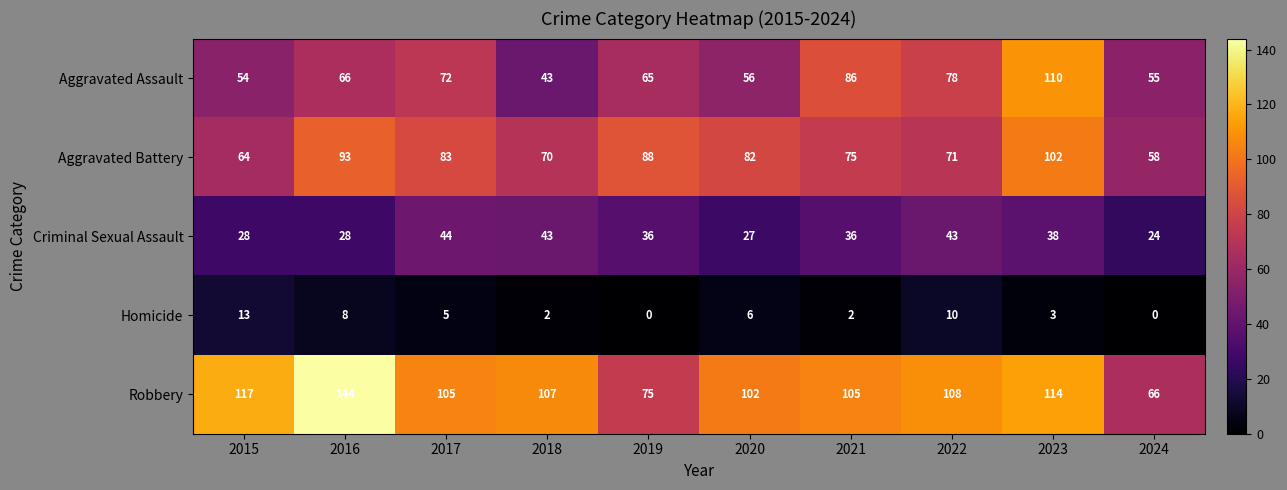

What is the average value of the Criminal Sexual Assault series?

35